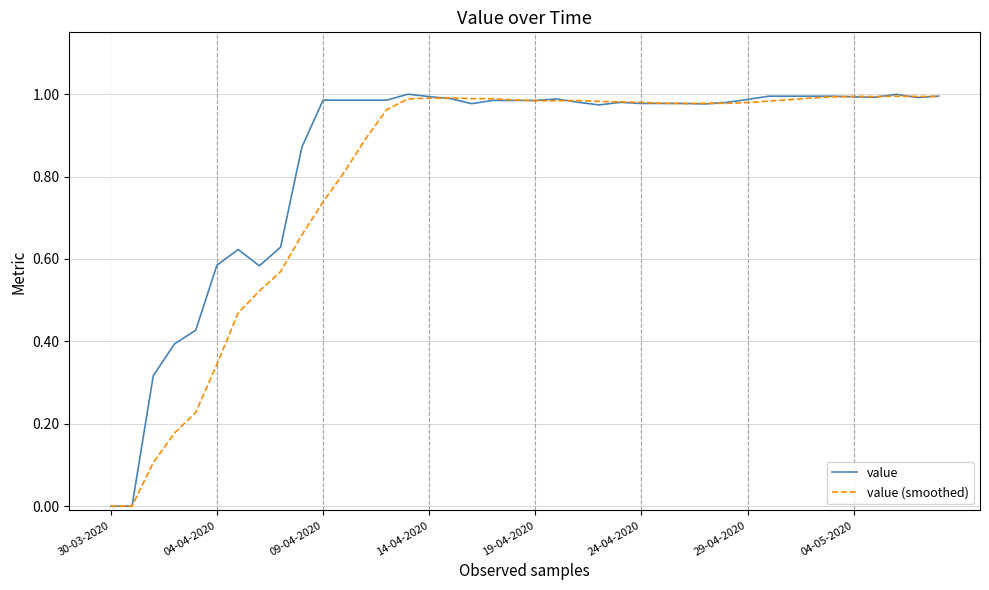

What is the sum of all value (smoothed) values?

32.1